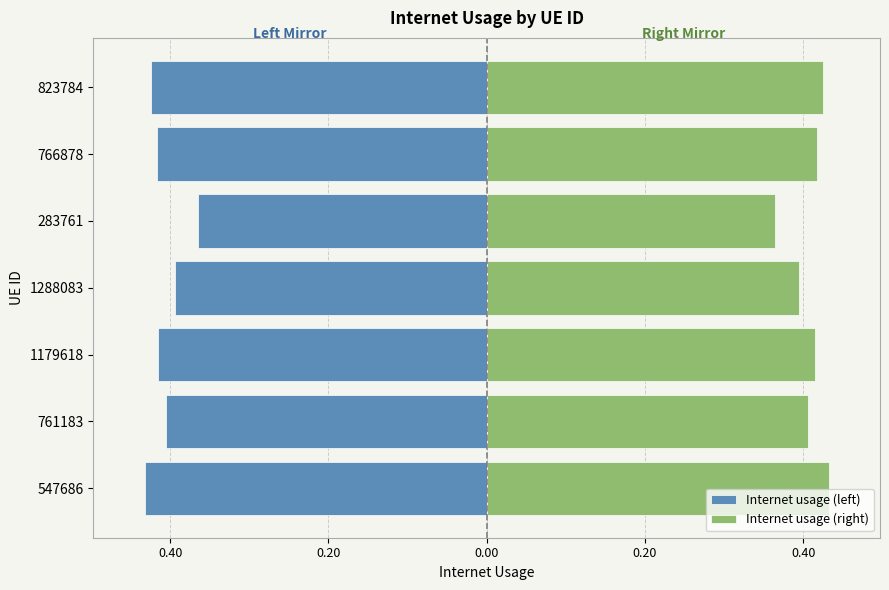

What is the value of the Internet usage (left) bar at the 5th from the left?

-0.4